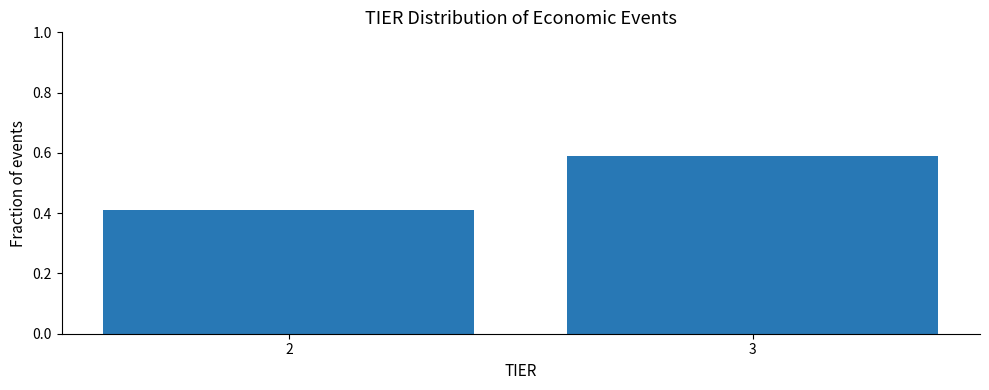

What is the sum of all values?

1.0